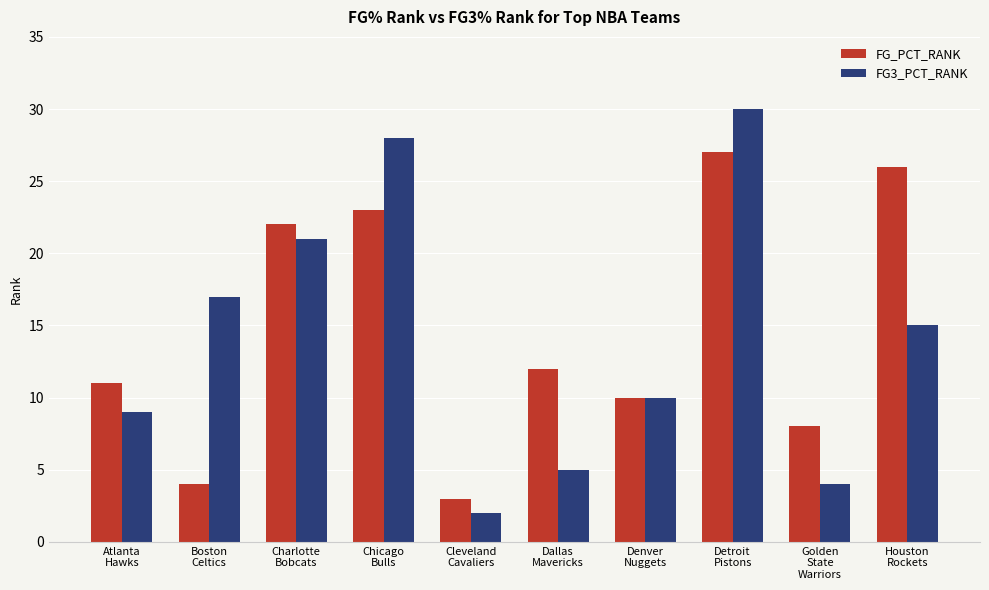

What is the value of the FG3_PCT_RANK bar at the 10th from the left?

15